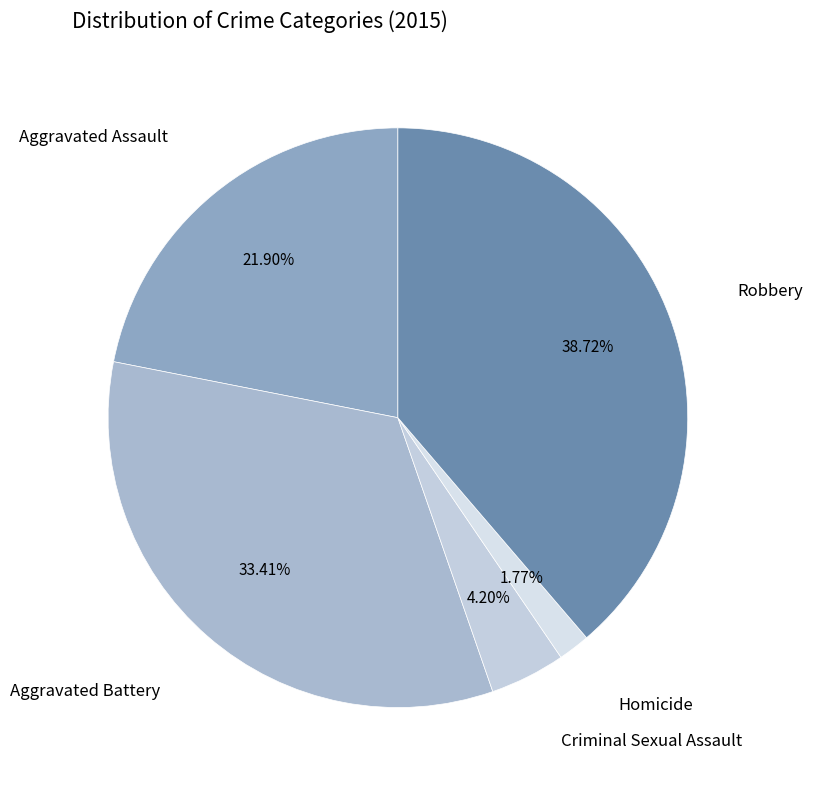

True or false: Homicide accounts for 2% of the total.

True